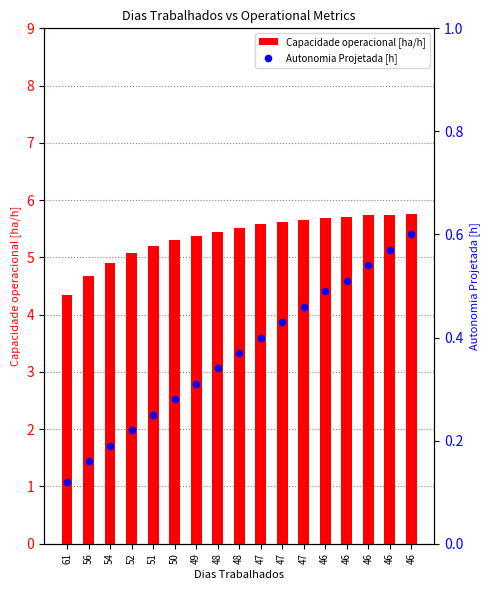

Which series reaches the minimum Y coordinate?

Autonomia Projetada [h]